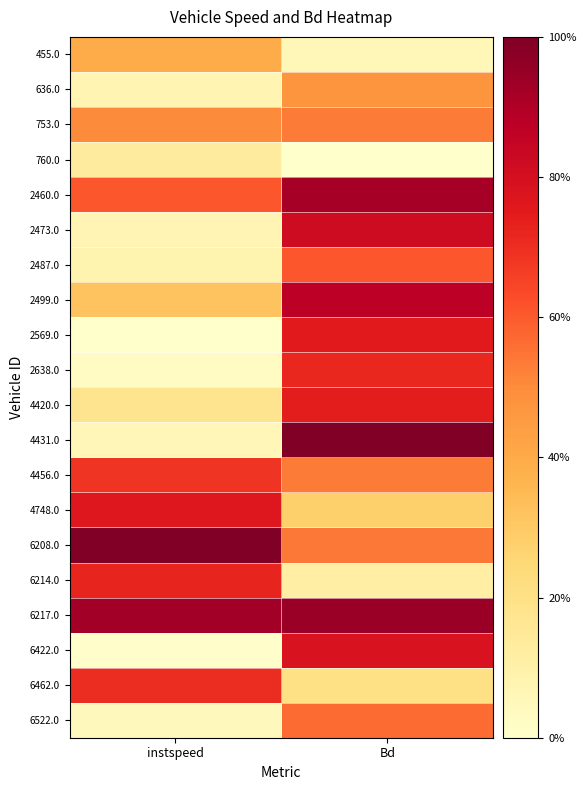

What is the difference between the highest and lowest values at Bd?

1.0